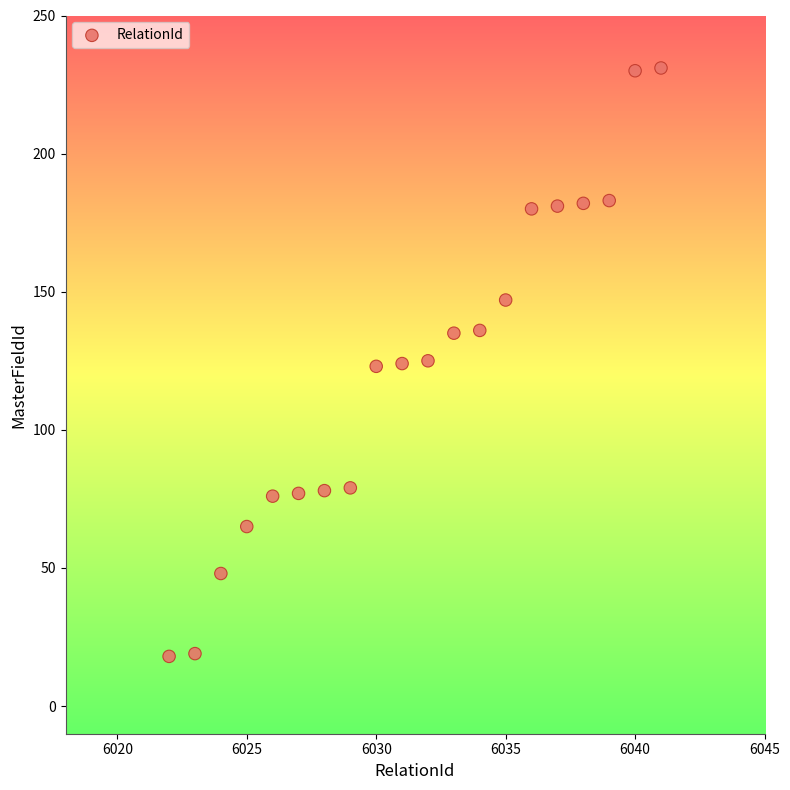

What is the range of Y values (max minus min)?

213